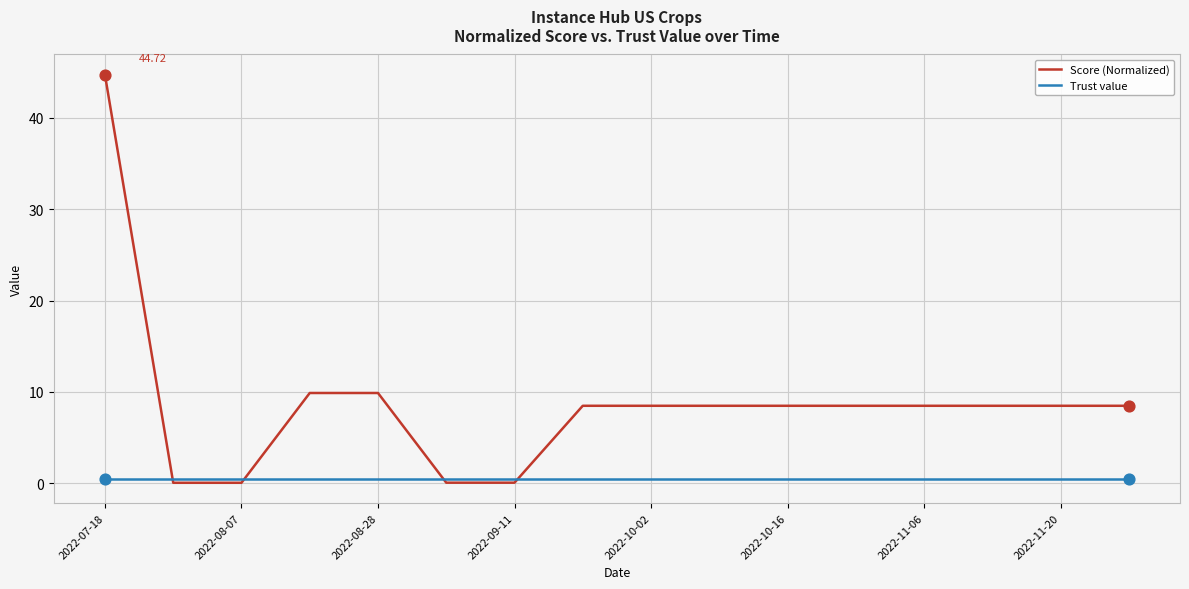

Which series has the largest range (max minus min)?

Score (Normalized)